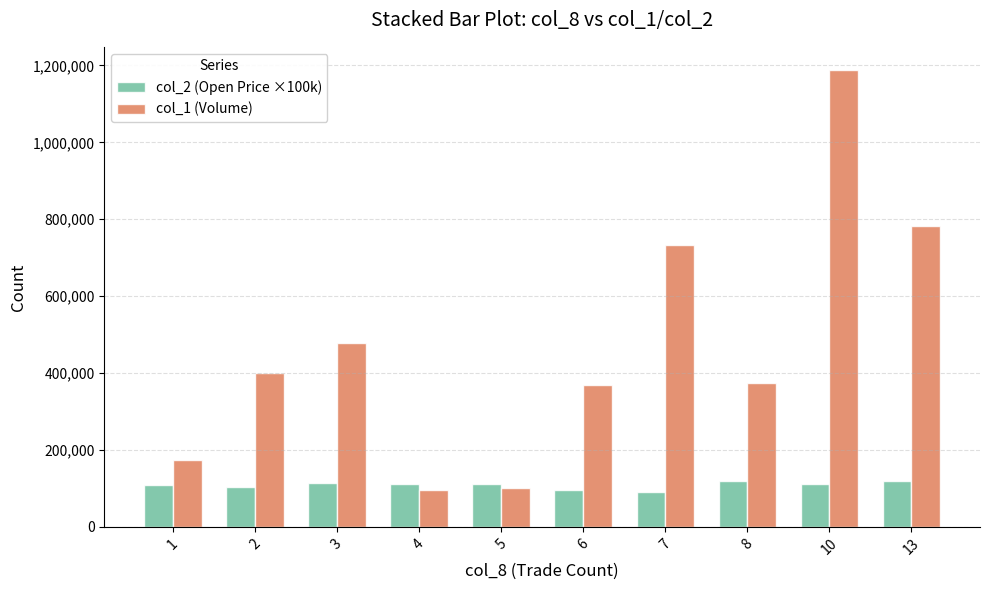

At 7, list the series in order from smallest to largest.

col_2 (Open Price ×100k), col_1 (Volume)